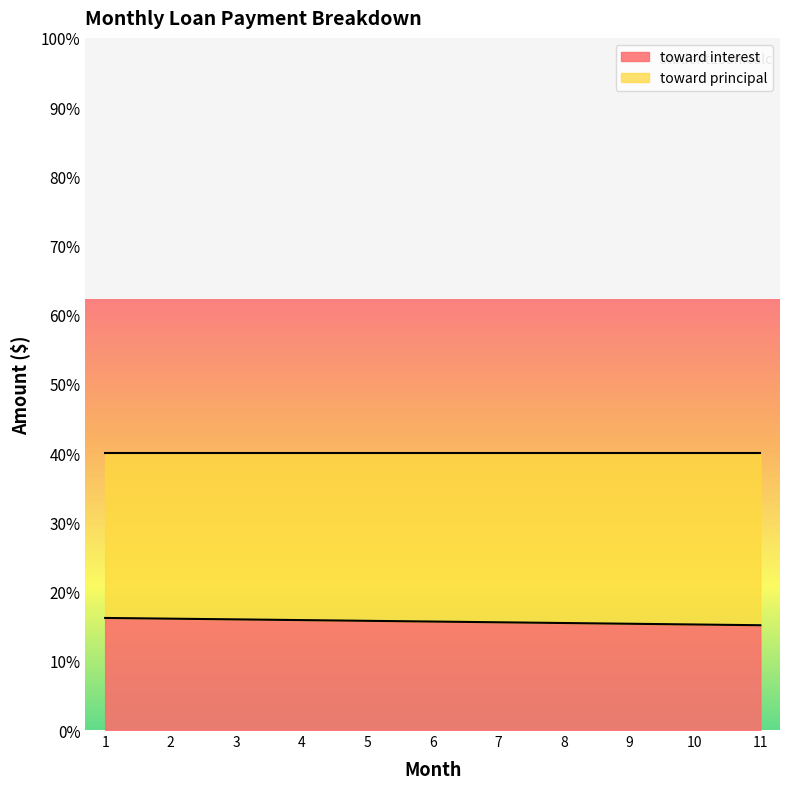

What is the ratio of the value at 11 to the value at 6?

1.0